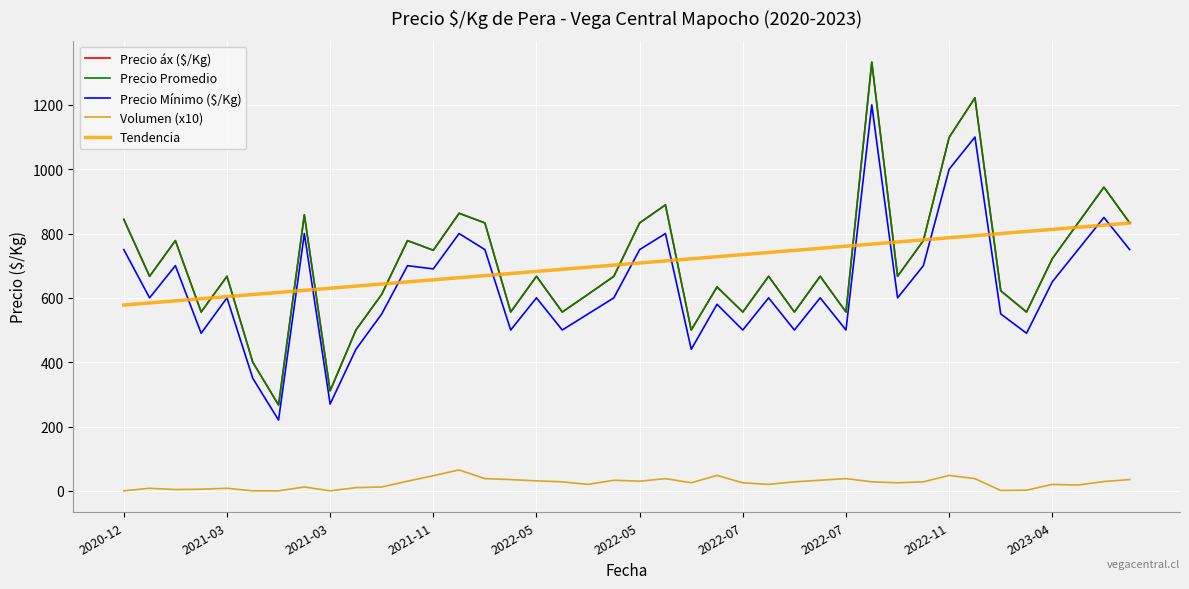

In Precio Mínimo ($/Kg), how many points are lower than both neighbors (excluding endpoints)?

13